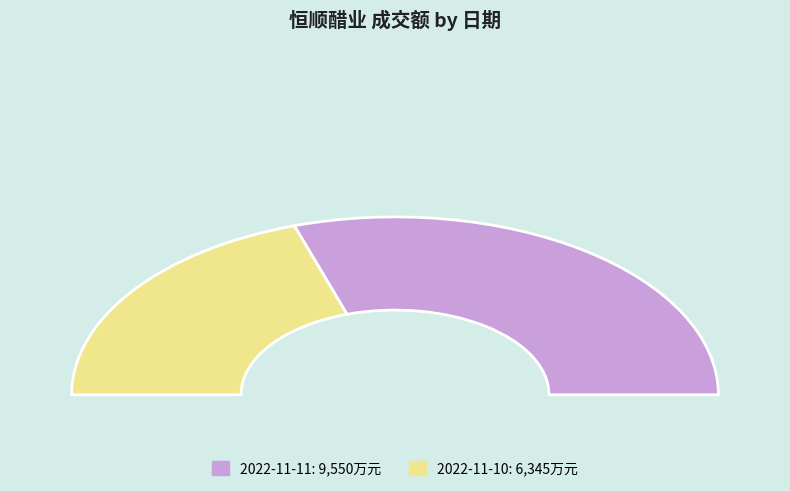

To the nearest percent, what portion does 2022-11-11 represent?

60%